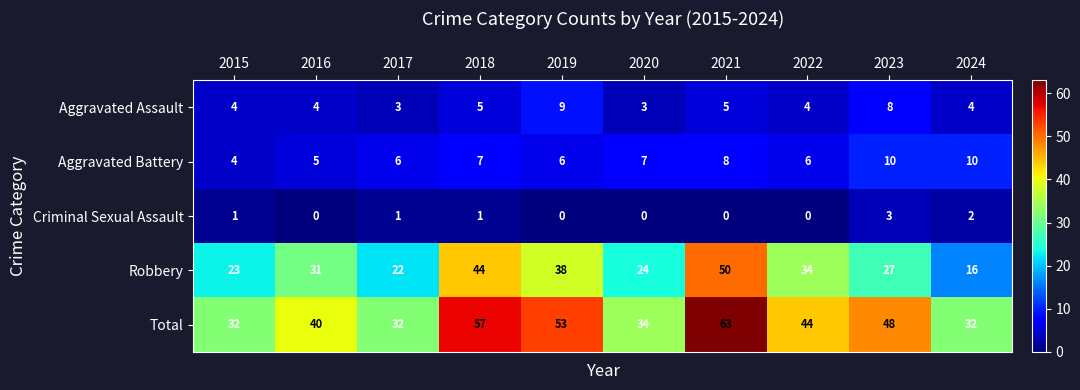

What is the difference between the Total values at 2024 and 2023?

16